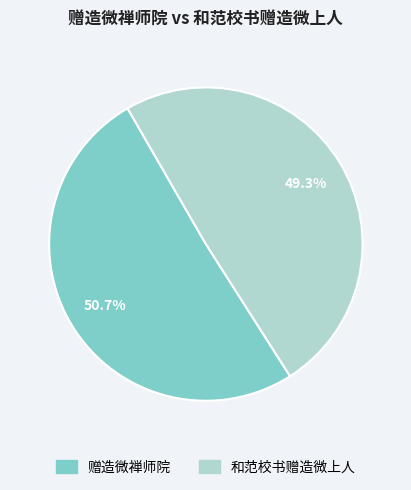

Which slice is the smallest?

和范校书赠造微上人